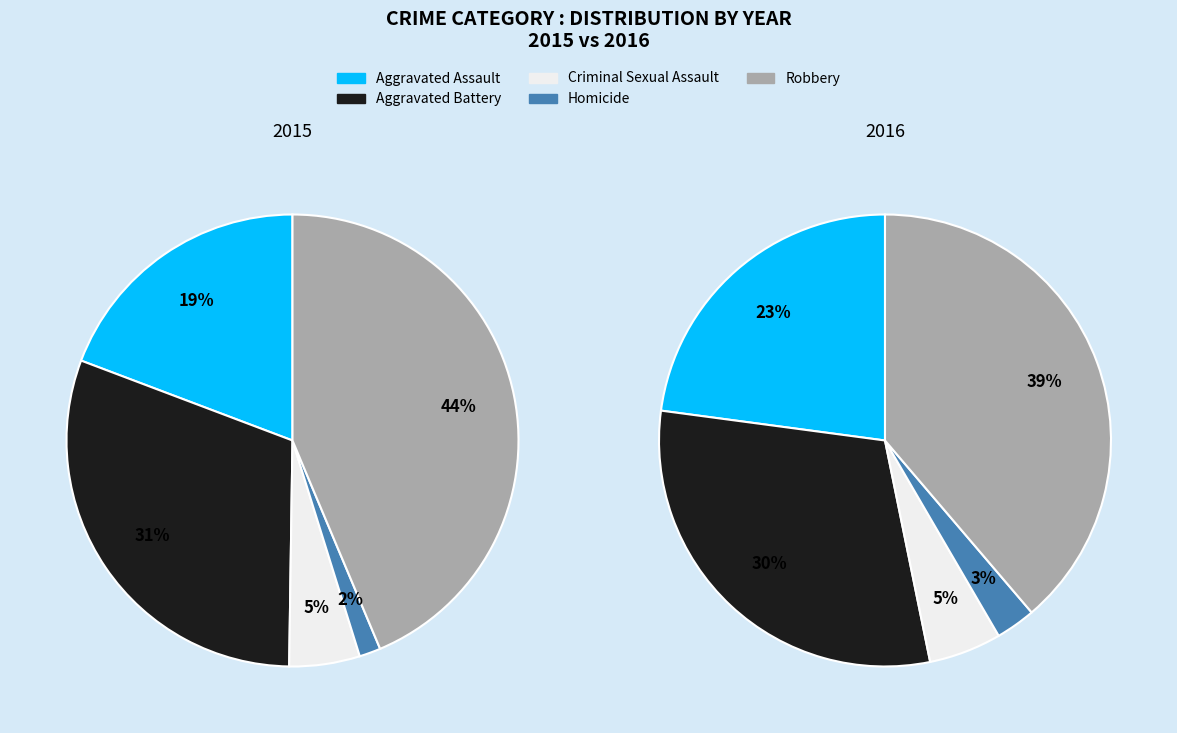

To the nearest percent, what portion does Aggravated Battery represent?

31%